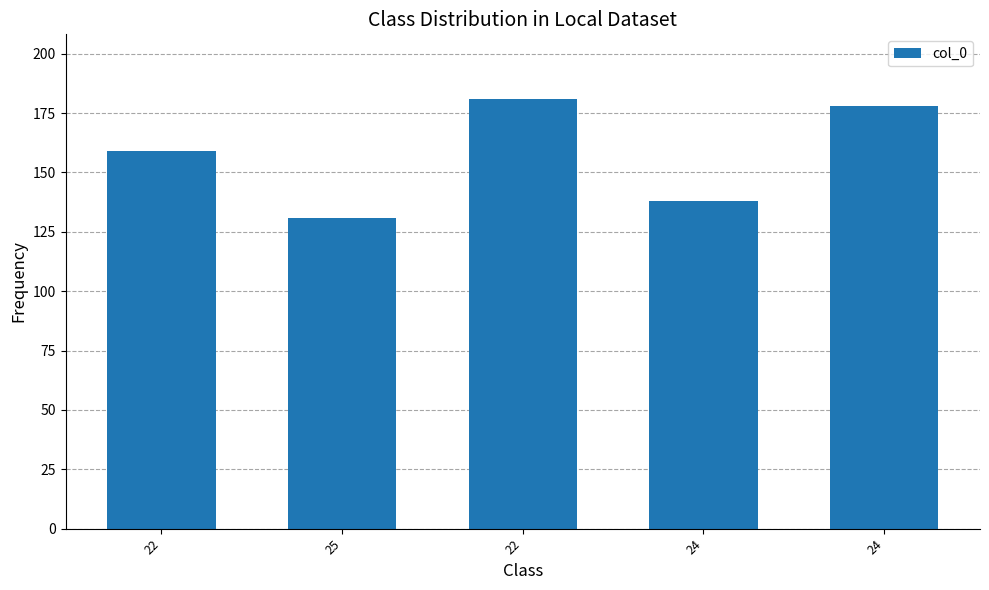

The chart shows a value of 236 at 22. True or false?

False